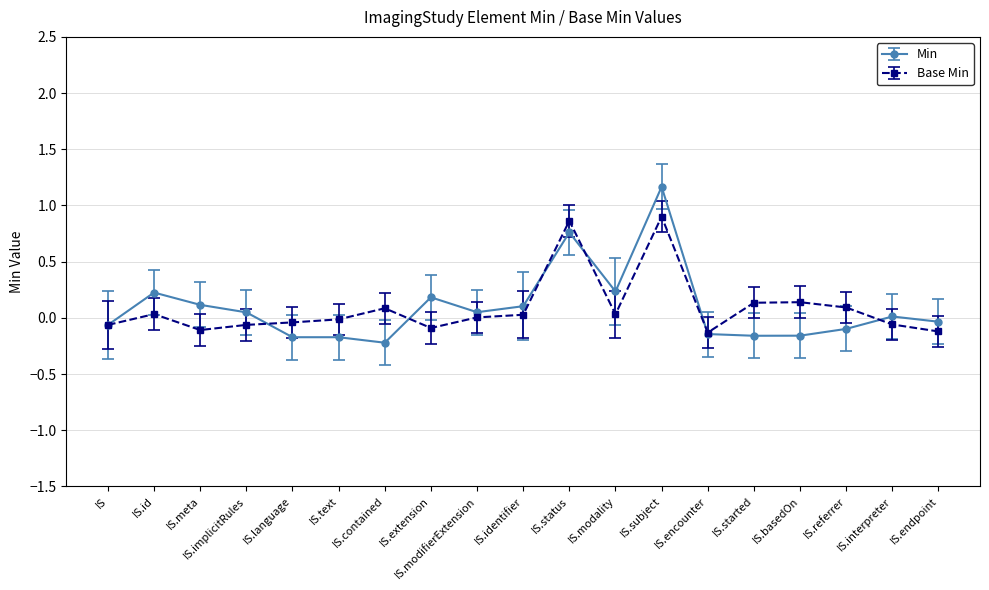

At which category is the sum across all series the highest?

IS.subject